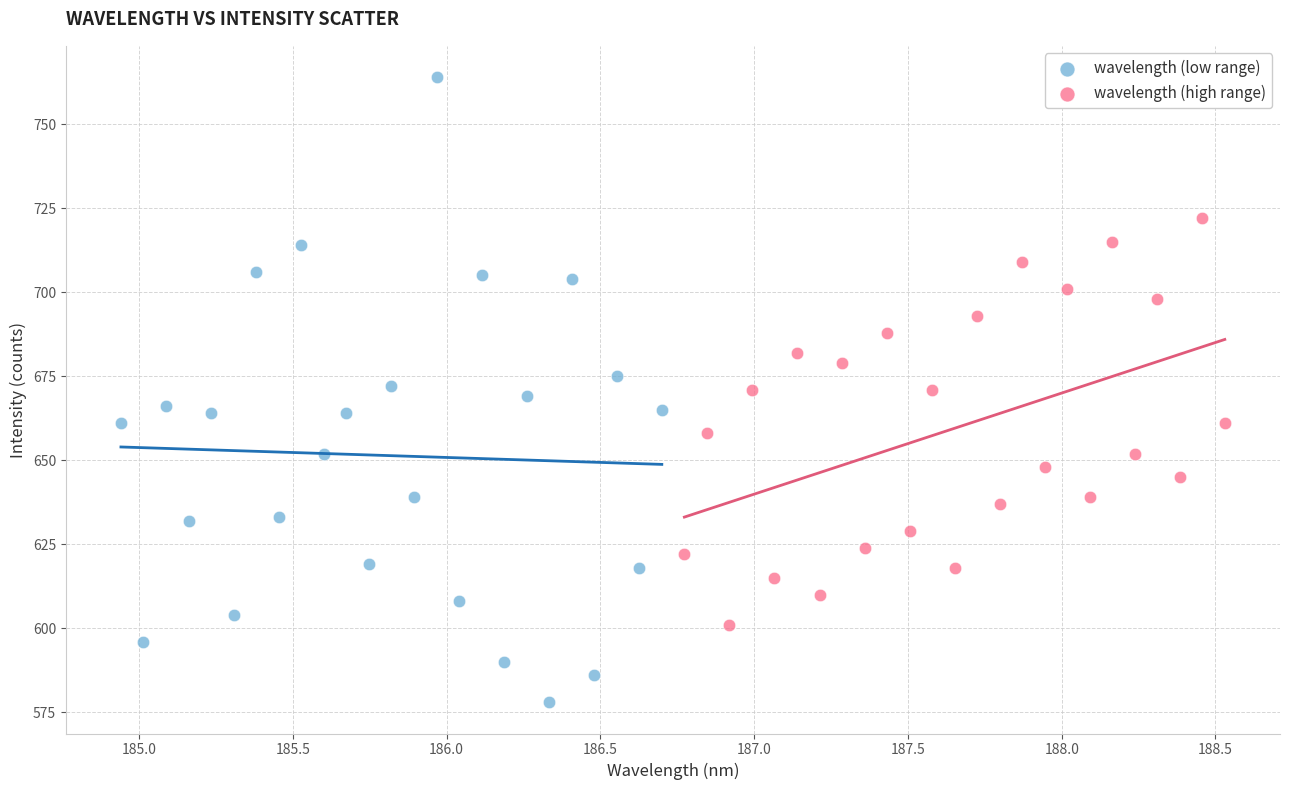

Which series reaches the minimum Y coordinate?

wavelength (low range)